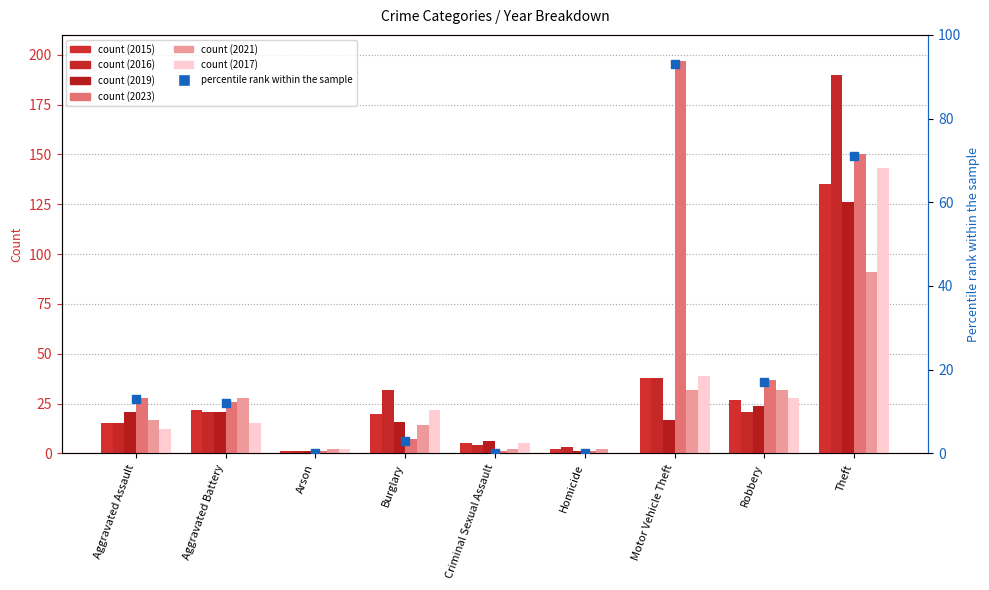

What is the change in value from Aggravated Assault to Theft?

+58